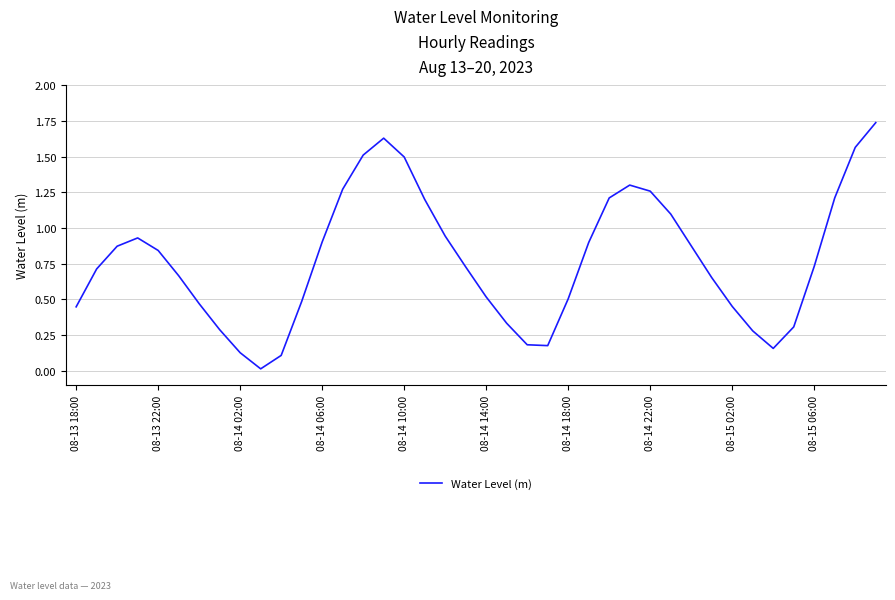

Does the chart display data point markers on the line(s)?

No